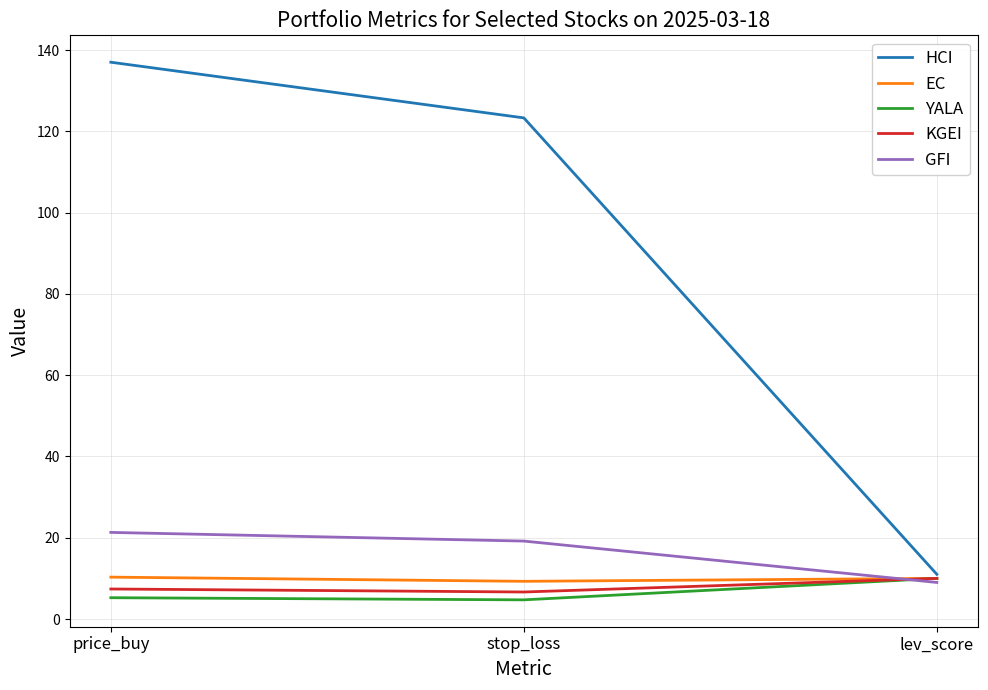

What is the sum of all KGEI values?

24.0